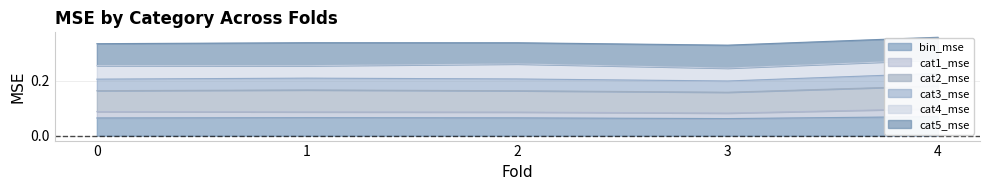

True or false: cat1_mse and bin_mse intersect in this chart.

False